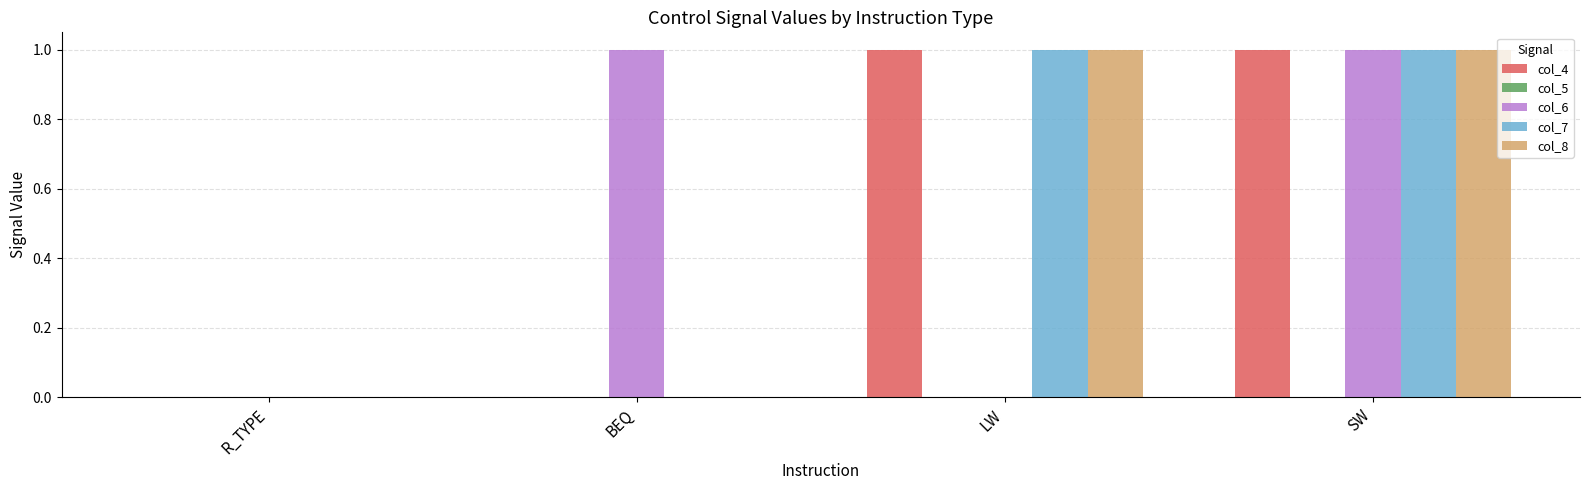

Is the value of col_8 at LW greater than the value of col_4 at BEQ?

Yes